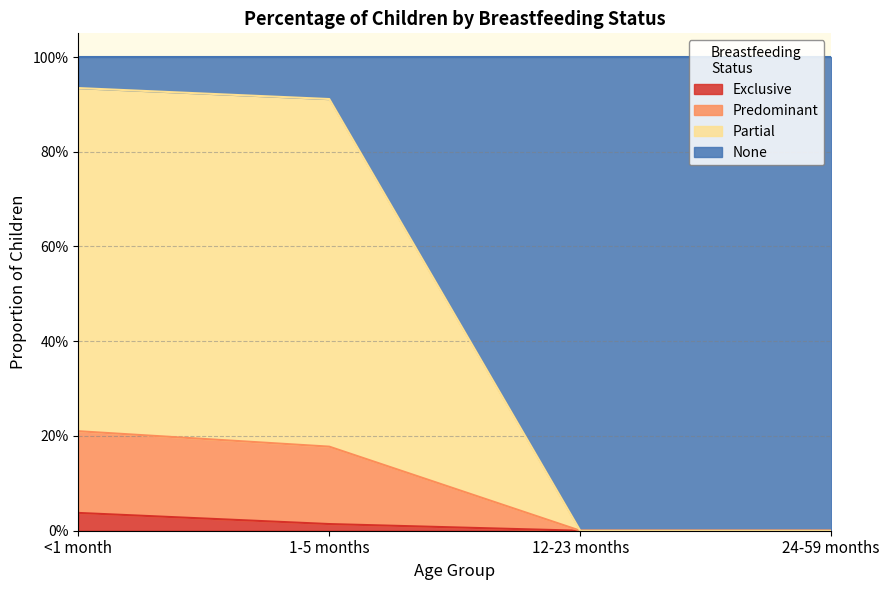

Where is Exclusive nearest to the value 0?

12-23 months